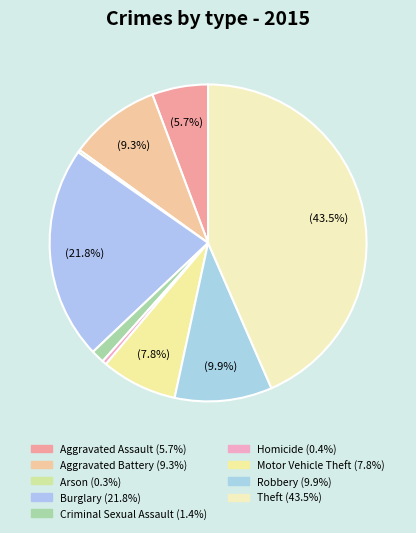

What percentage do Theft and Motor Vehicle Theft together represent?

51.2%